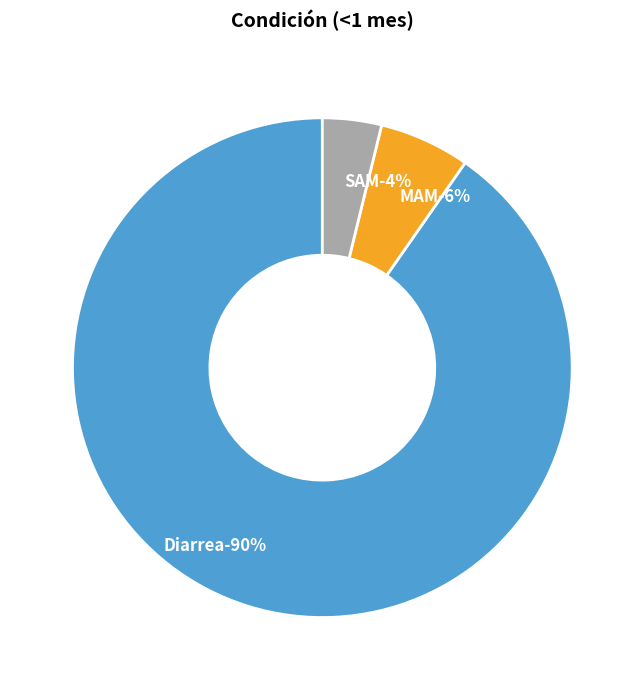

What percentage is the MAM slice, to the nearest percent?

6%